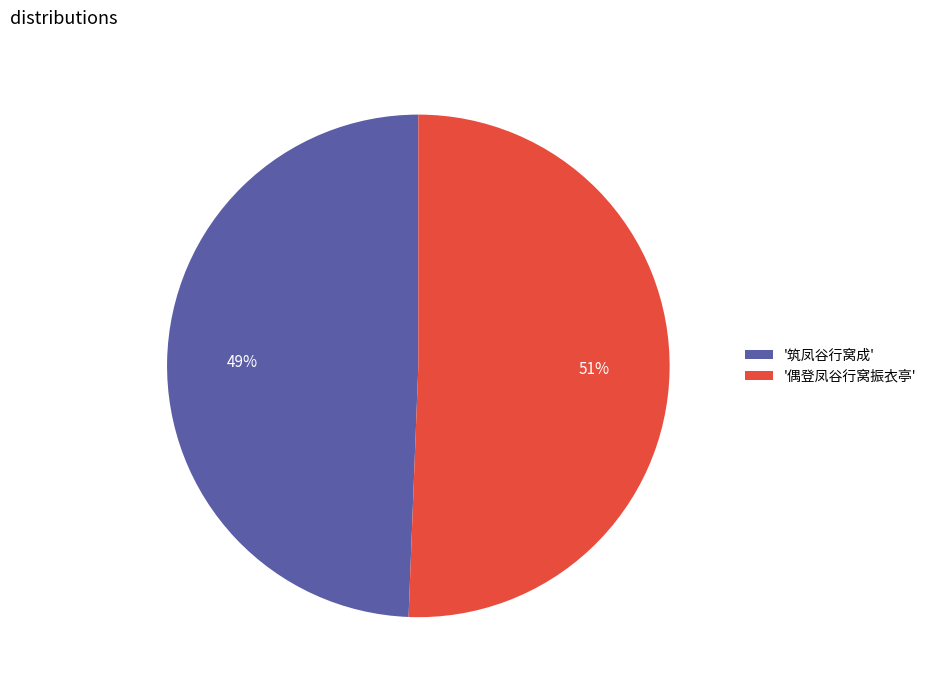

Which has a higher value, '偶登凤谷行窝振衣亭' or '筑凤谷行窝成'?

'偶登凤谷行窝振衣亭'